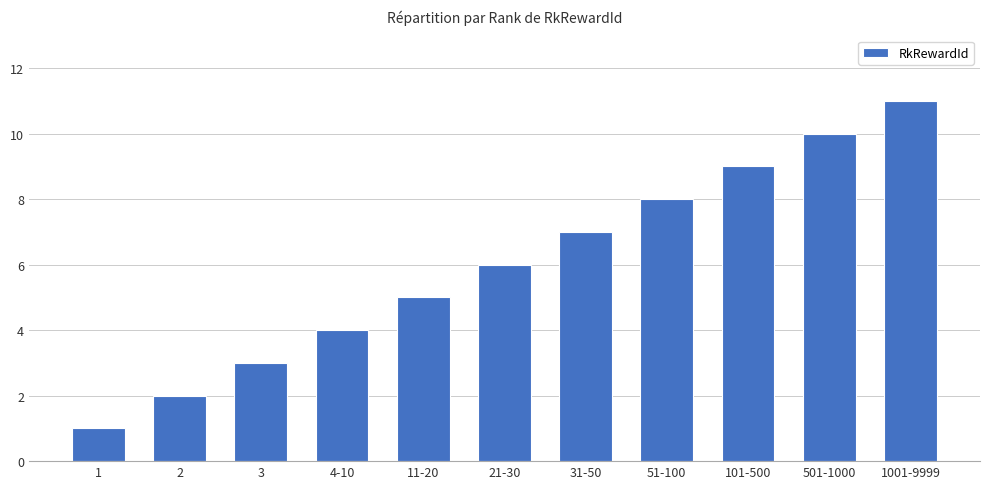

Count the number of categories in the chart.

11